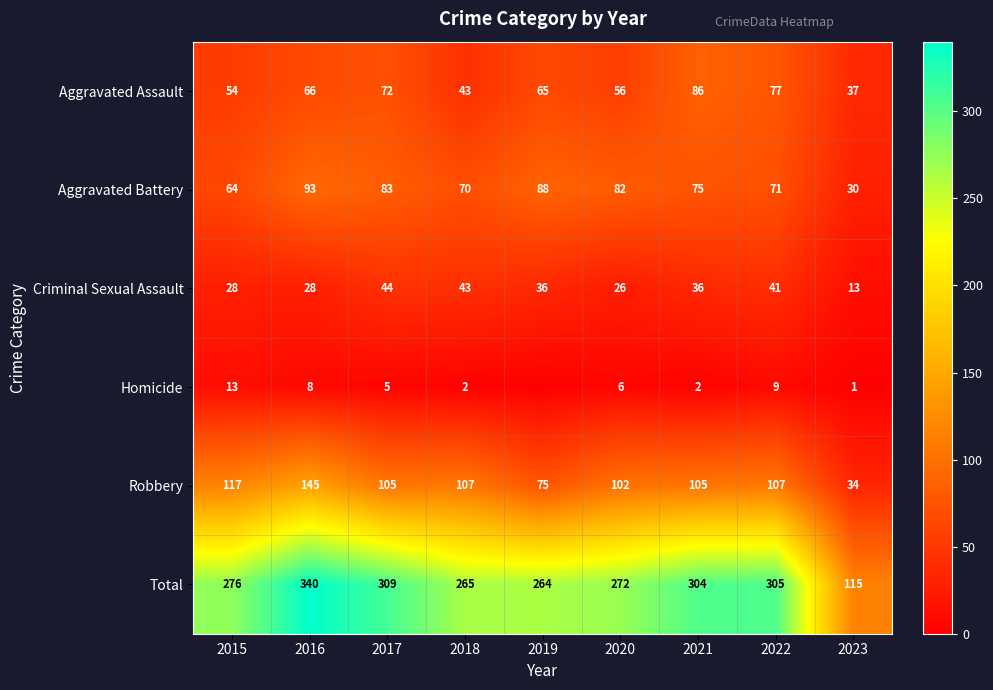

Count the number of categories in the chart.

9